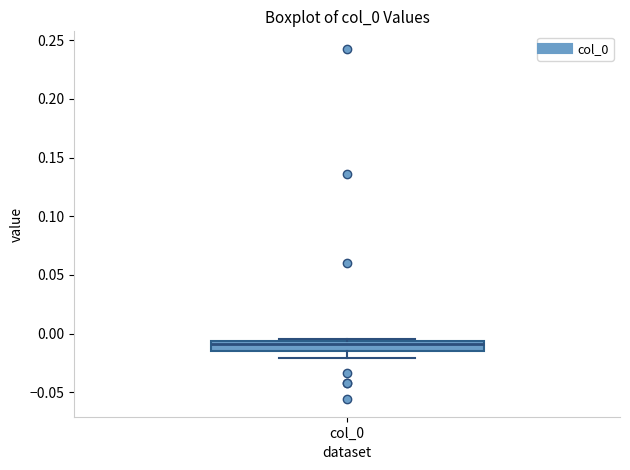

Read this box plot against the y-axis: the position of the median line, the range covered by the box, and the ends of both whiskers. The values are not printed on the chart, so give them approximately, as read against the axis.

median -0.010, box -0.015 to -0.005, whiskers -0.020 to -0.005